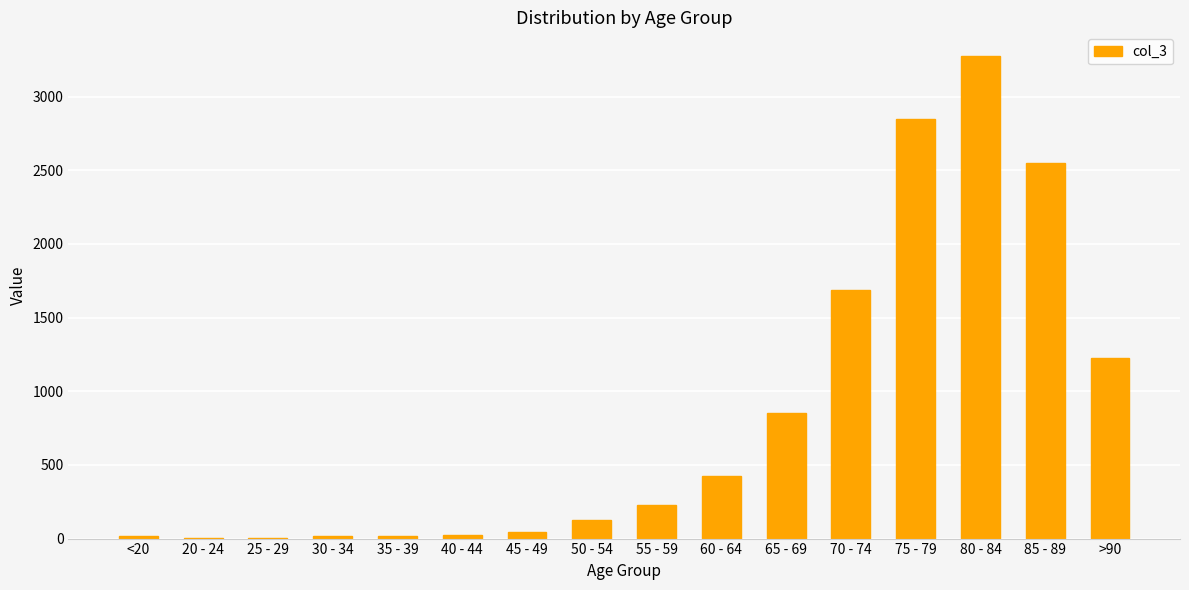

At which label is the value closest to 1638?

70 - 74